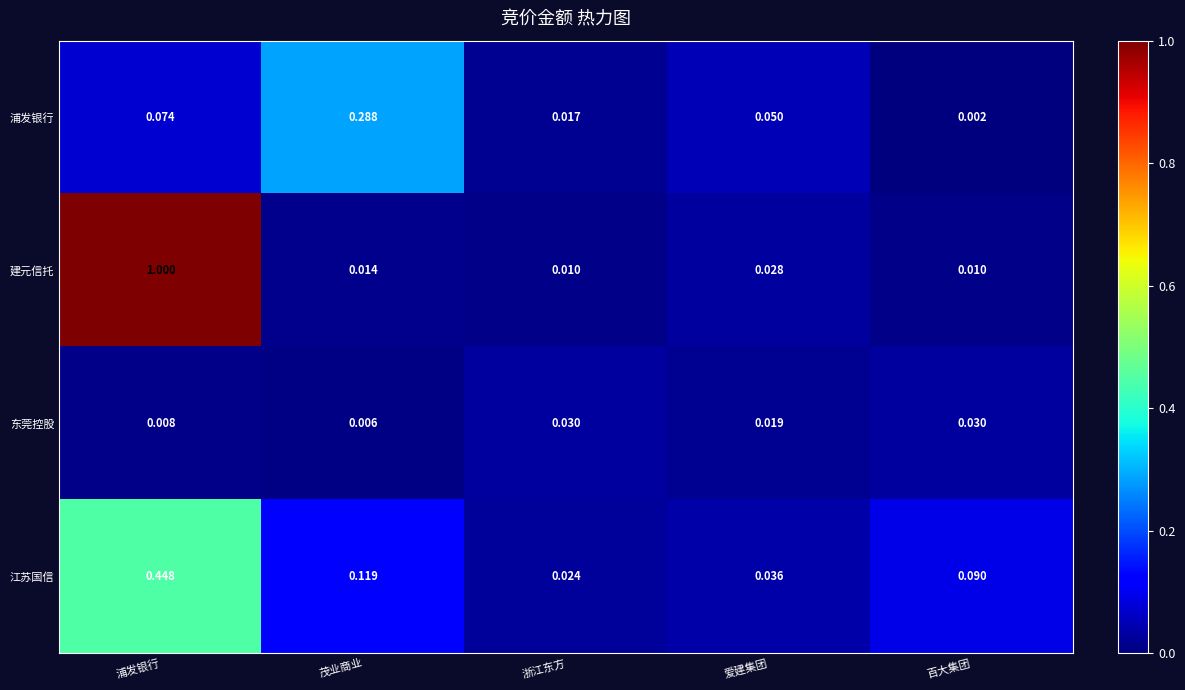

Which series has the largest range (max minus min)?

建元信托